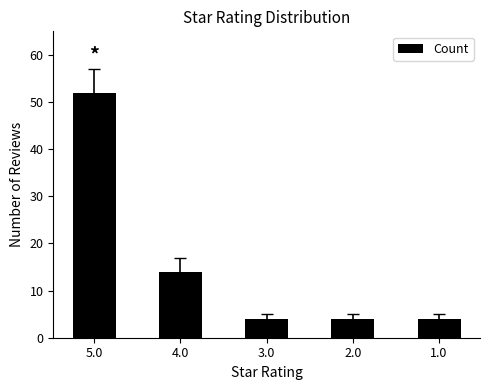

Reading left to right, transcribe all the data shown in this chart.

52	14	4	4	4